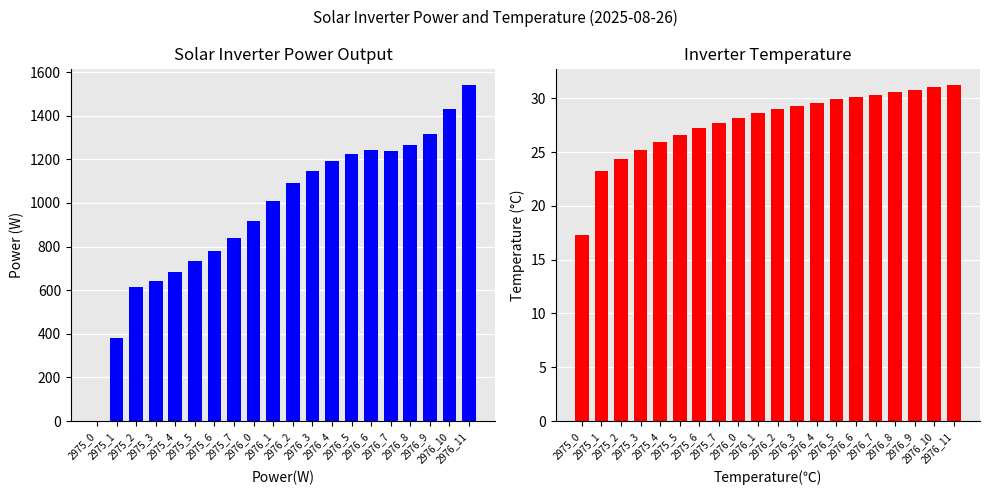

Rank the series at 2976_11 from highest to lowest value.

Power(W), Temperature(℃)